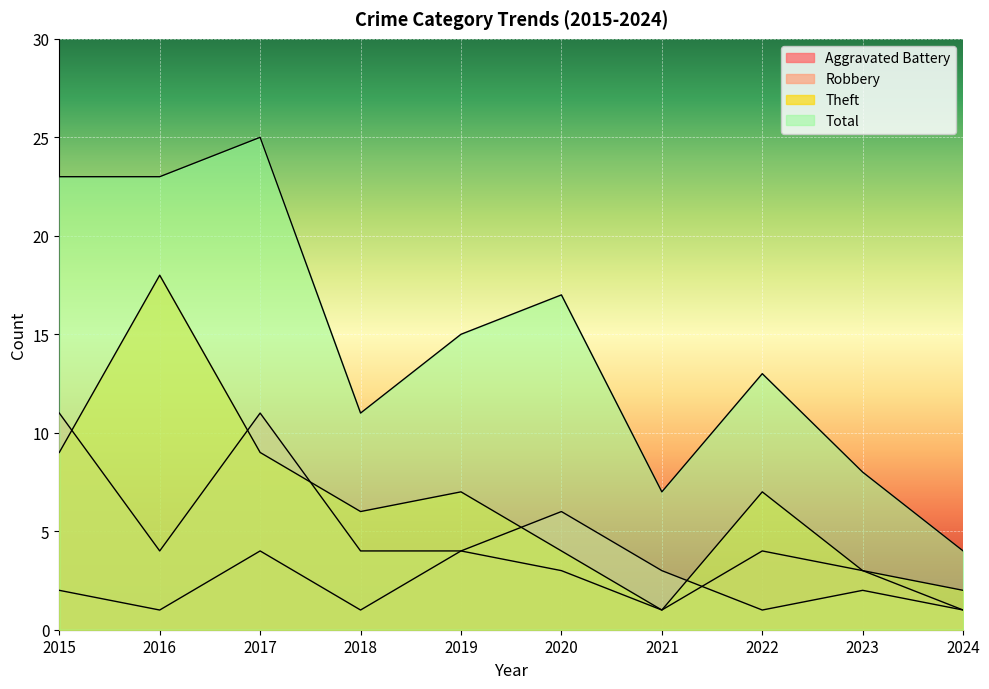

Between 2015 and 2023, which series saw the biggest shift?

Total